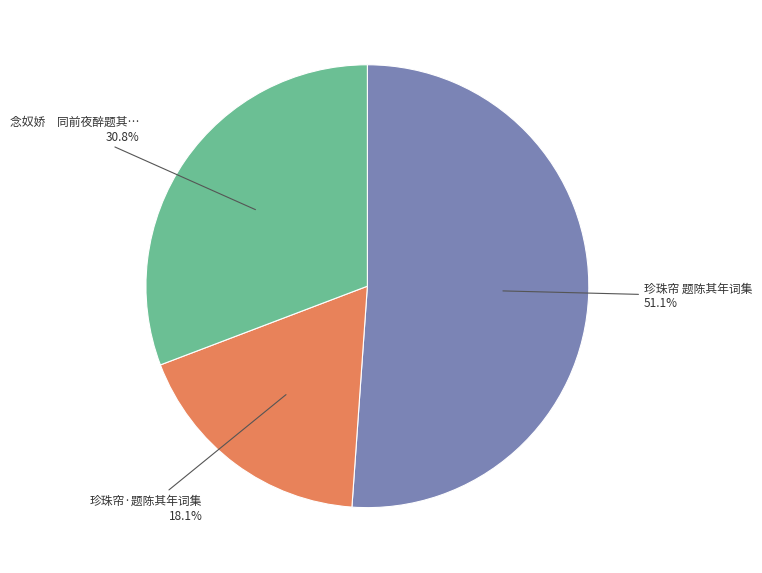

Is there any slice that represents more than half of the pie?

Yes